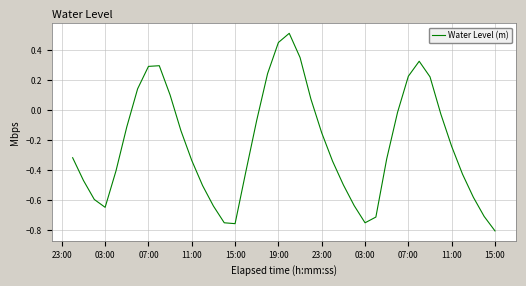

How many positive values are there?

12